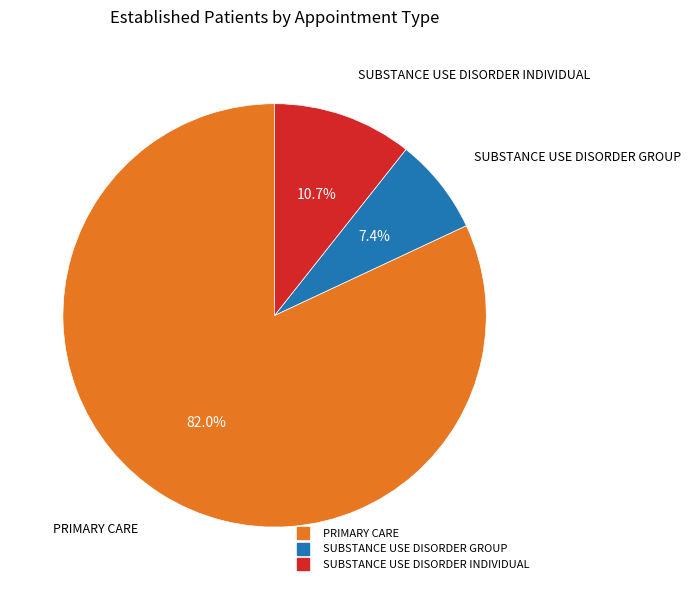

Which slice is the largest?

PRIMARY CARE